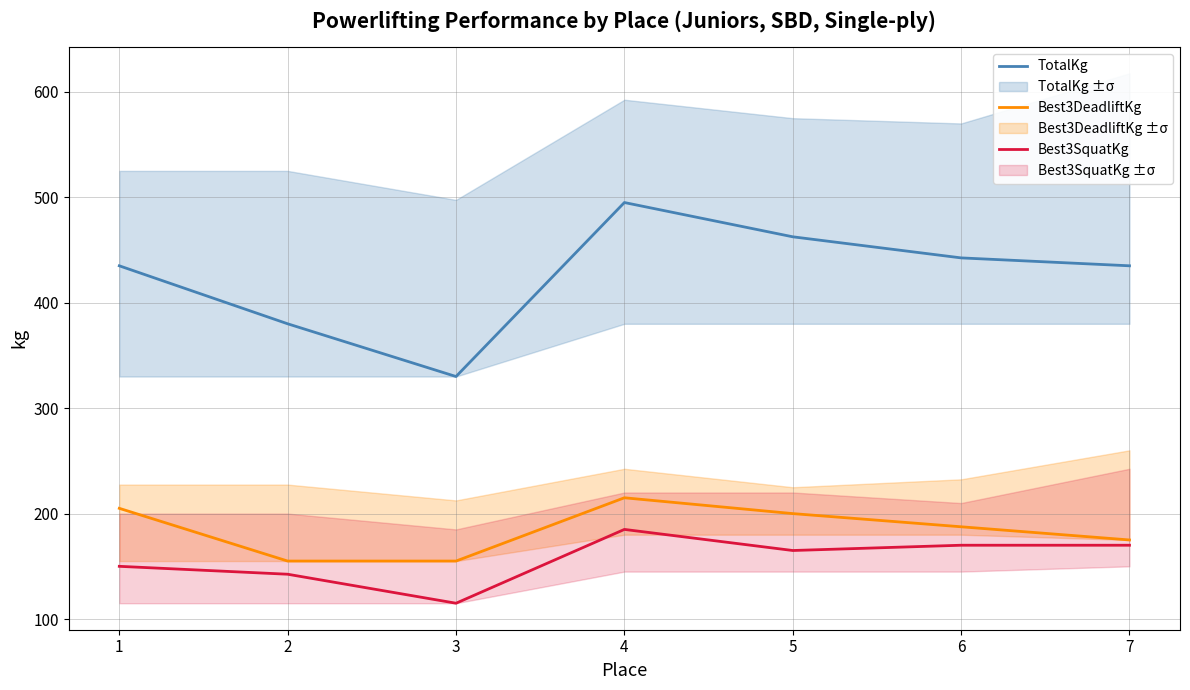

At 1, list the series in order from largest to smallest.

TotalKg, Best3DeadliftKg, Best3SquatKg